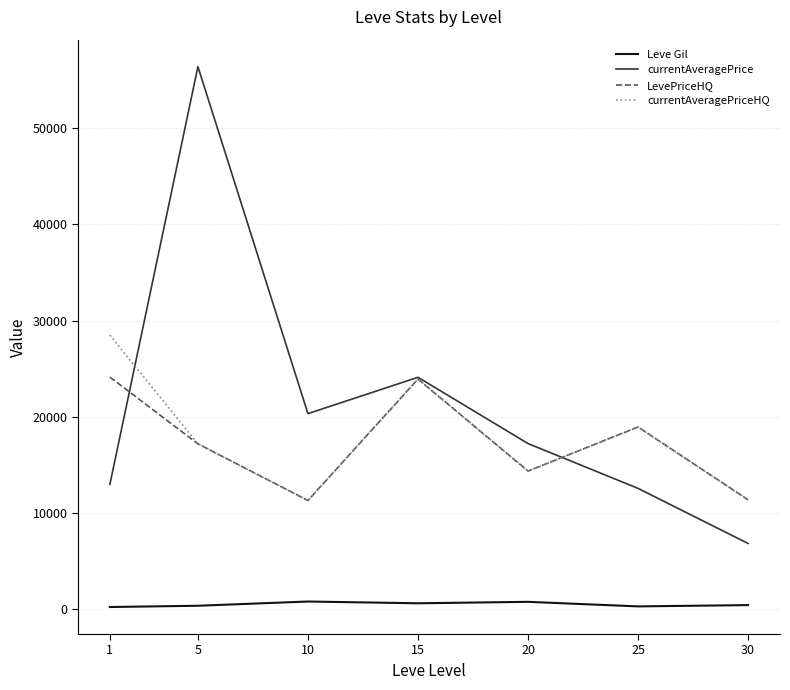

What is the sum of the LevePriceHQ values at 25 and 20?

33306.5